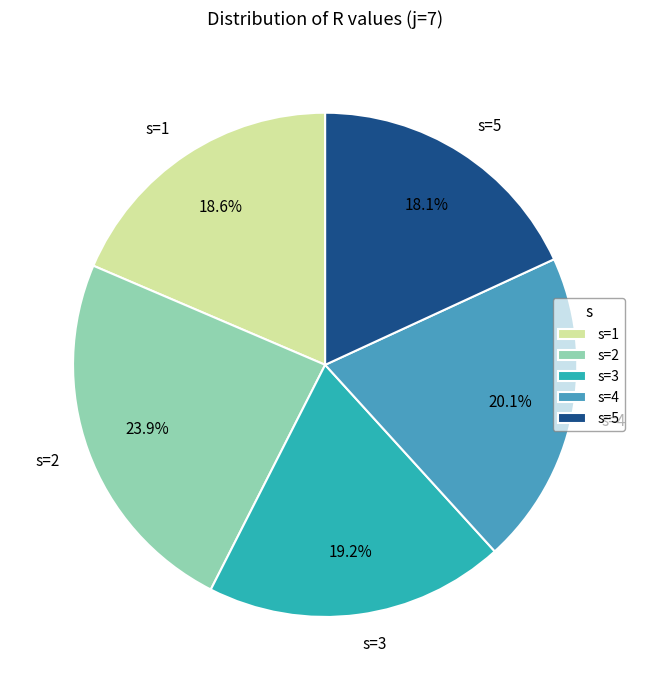

Do s=5 and s=1 together represent more than half of the pie?

No